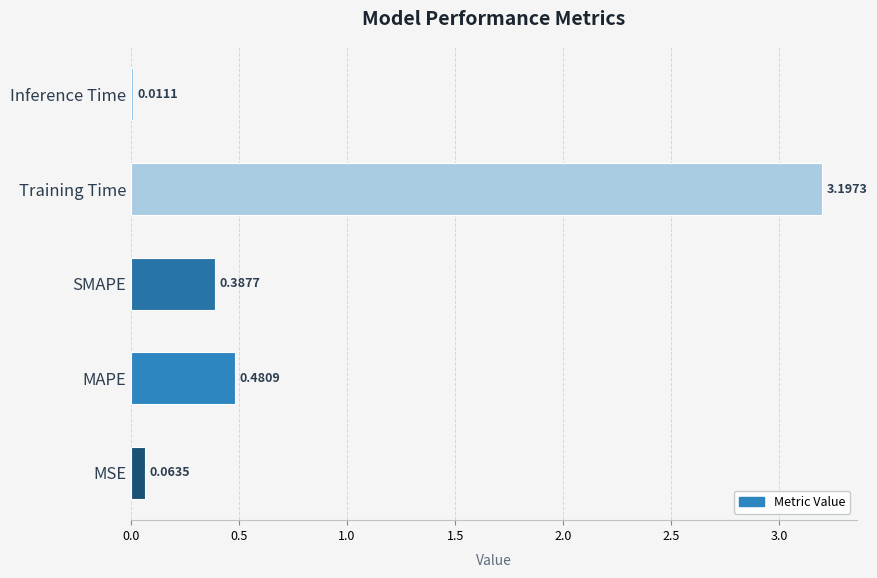

Which has a higher value, SMAPE or Training Time?

Training Time